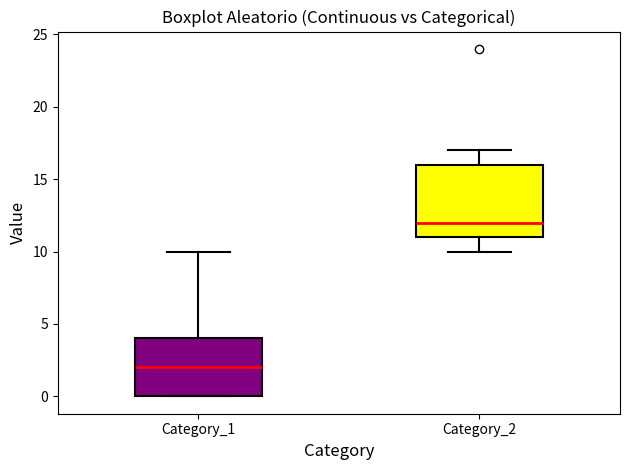

Where is the upper edge of the box for Category_1 on the y-axis? The values are not printed on the chart, so give them approximately, as read against the axis.

4